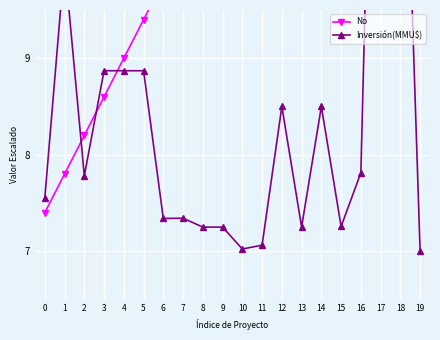

How many lines are shown in the chart?

2